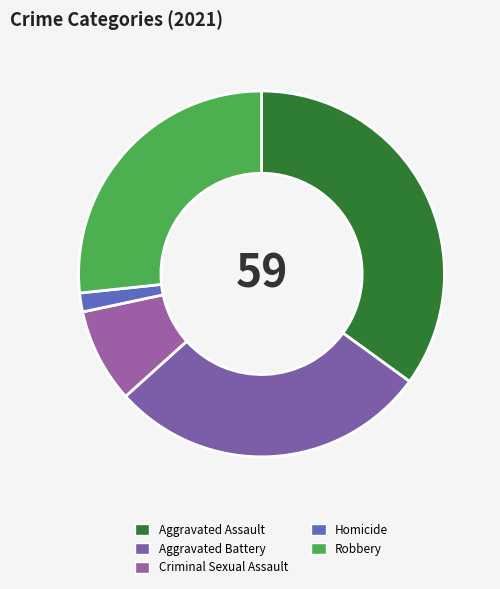

Between Criminal Sexual Assault and Homicide, which is larger?

Criminal Sexual Assault